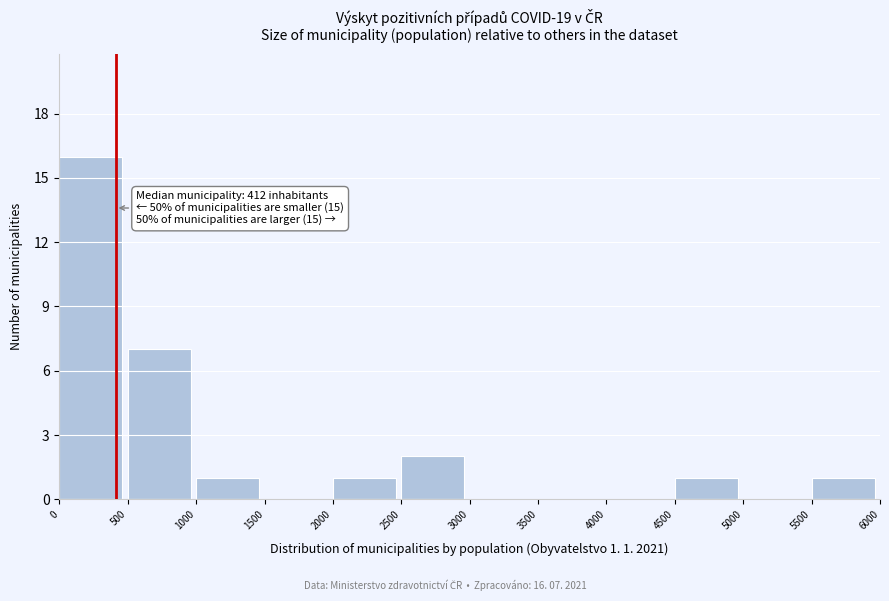

Which range on the x-axis has the tallest bar?

0 to 500